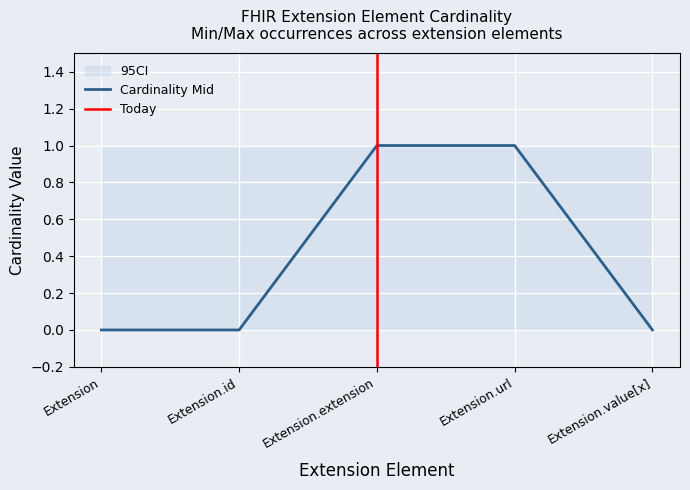

What is the value of the max_val point at the 3rd from the left?

1